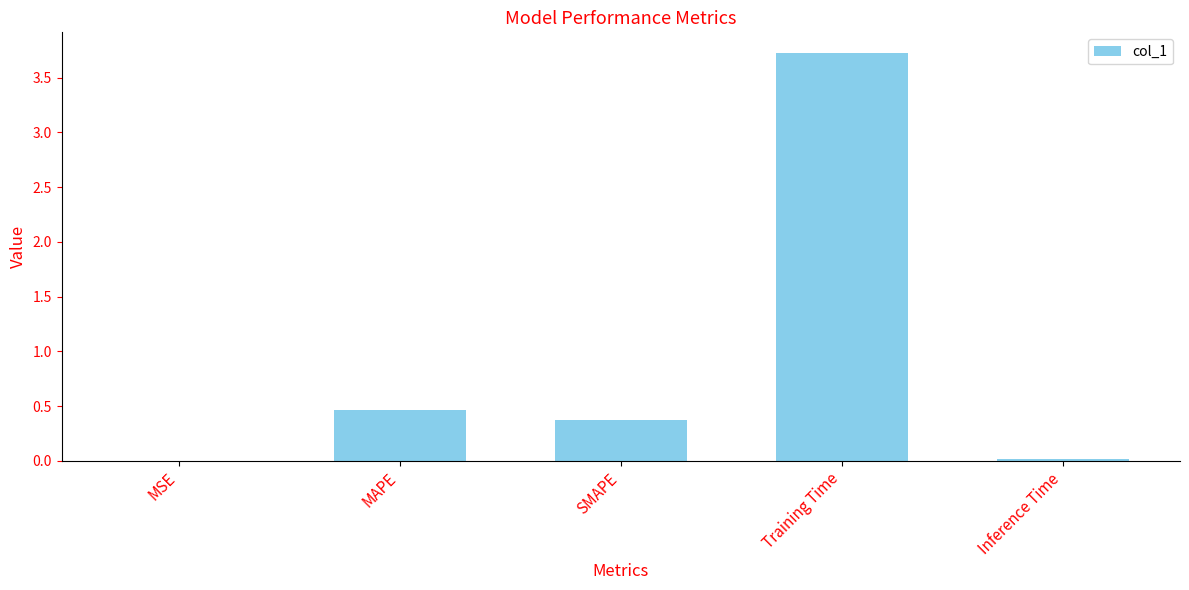

Are the bars grouped side by side (vs. stacked)?

No